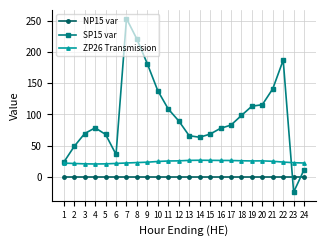

True or false: ZP26 Transmission and NP15 var cross at least once.

False